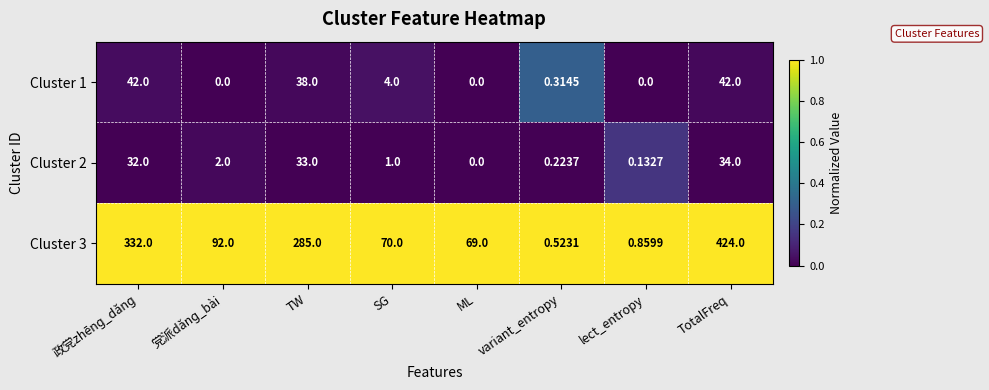

What is the spread (max minus min) of values at 党派dǎnɡ_bài?

92.0